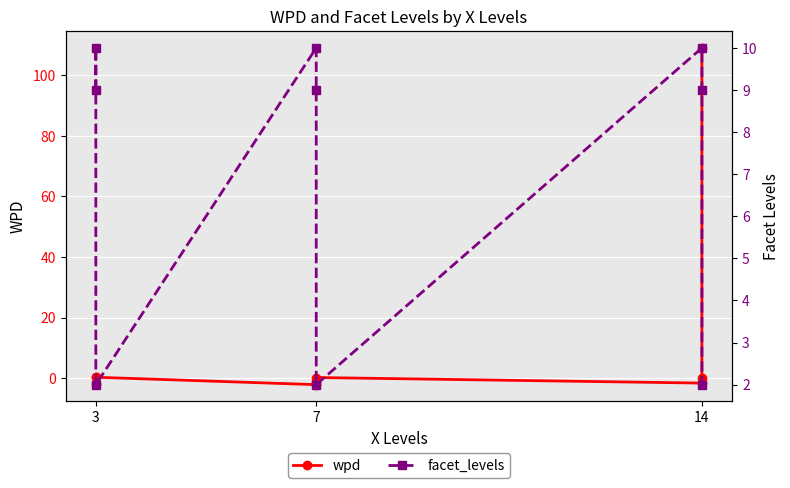

What is the smallest value displayed?

-2.1